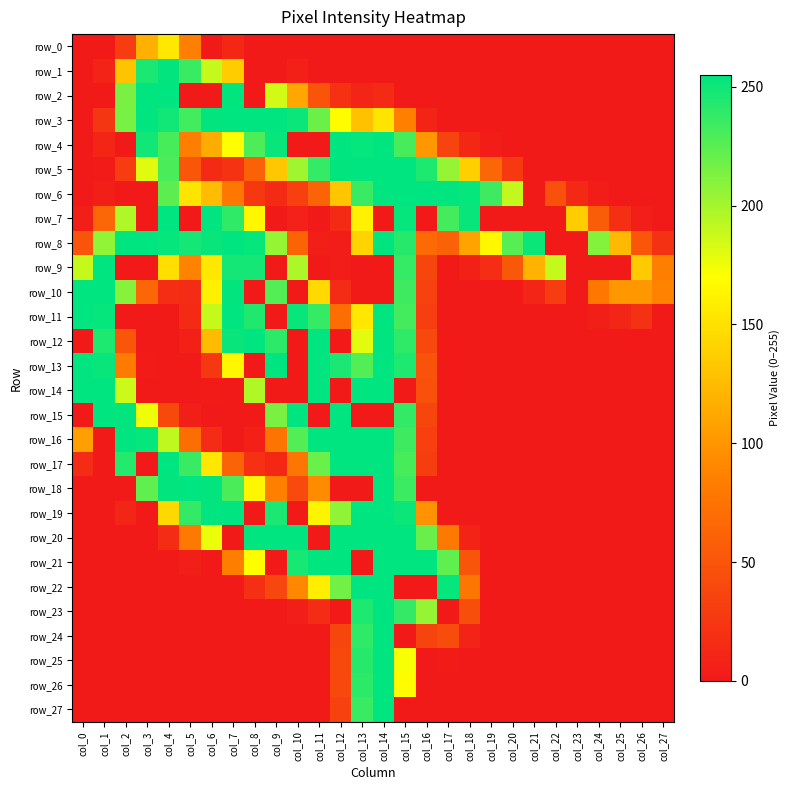

Read the row_17 value at col_2.

243